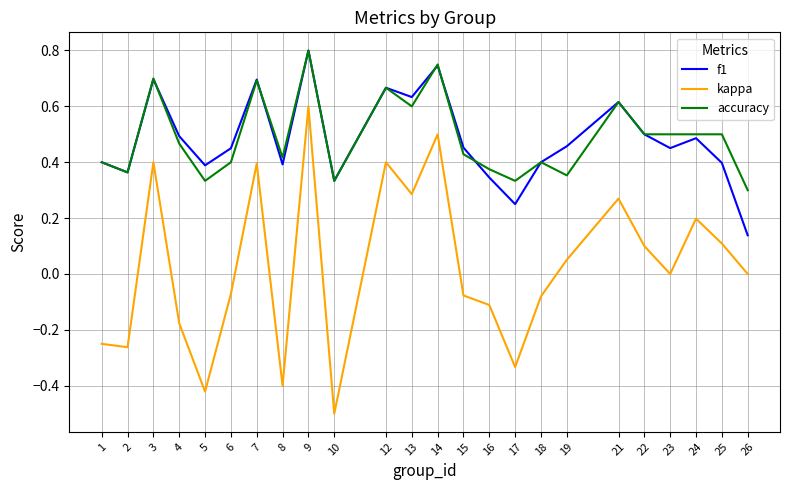

True or false: accuracy and kappa cross at least once.

False